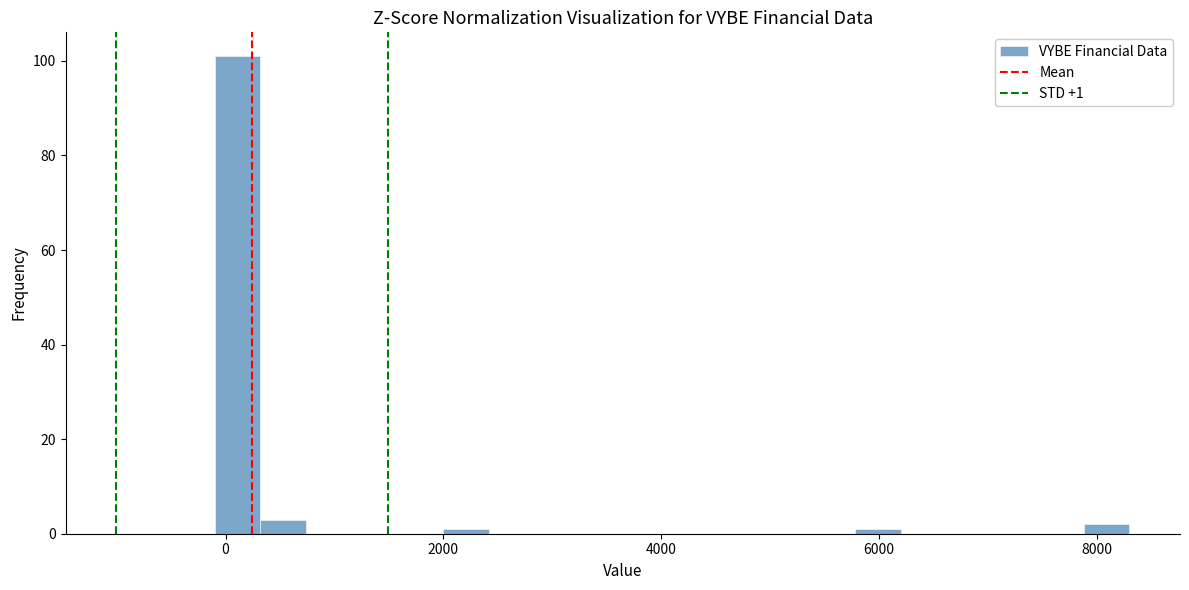

Around what value on the x-axis is the tallest bar? Give the approximate position of its centre, as read against the axis.

200